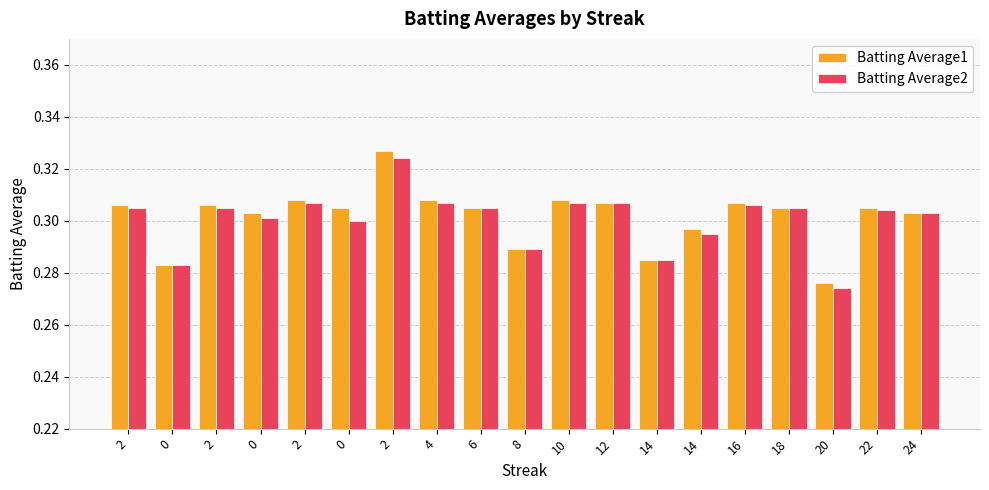

How many groups of bars are there?

19